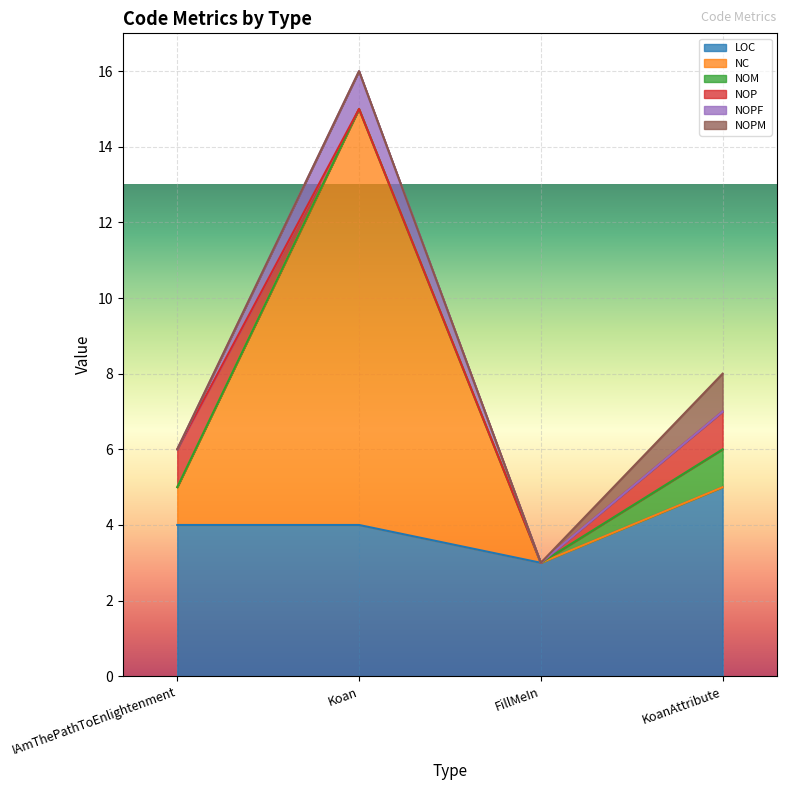

Where is NOM nearest to the value 0?

IAmThePathToEnlightenment